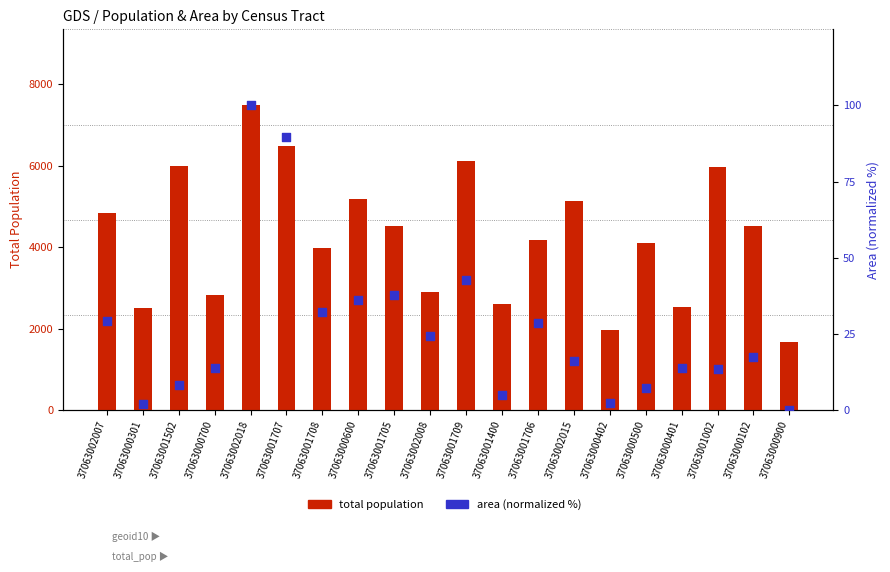

Is the value of total population at 37063001002 greater than the value of area (normalized %) at 37063000102?

Yes